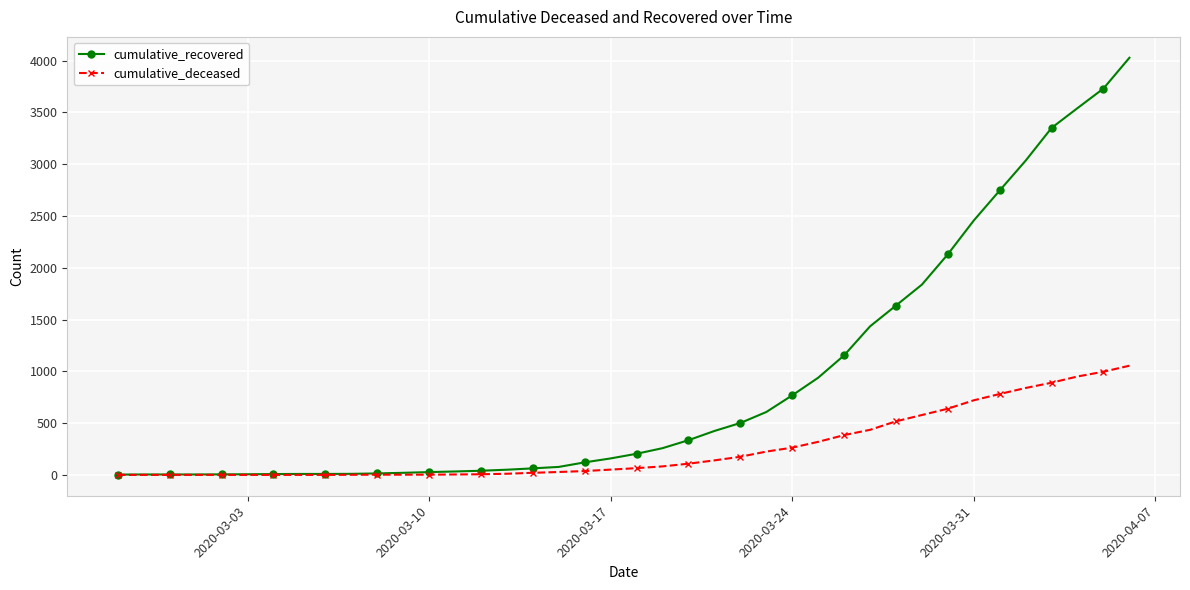

What is the maximum value shown in the chart?

4027